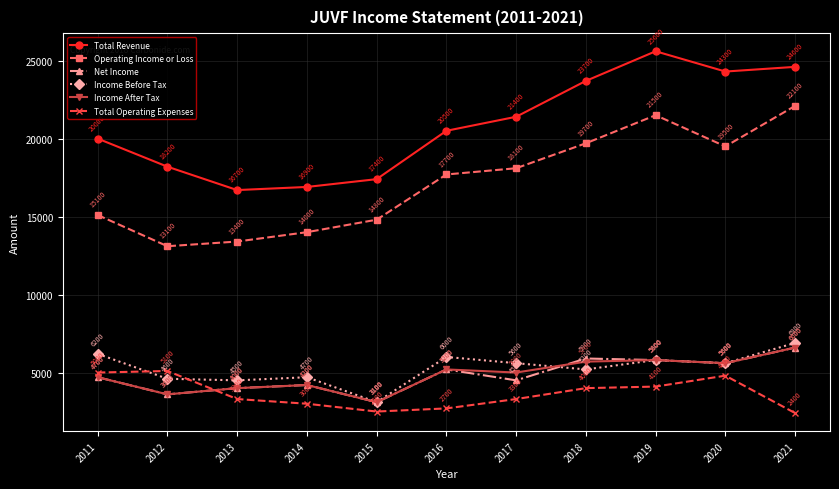

What is the difference between the maximum and second lowest values in the Income Before Tax series?

2400